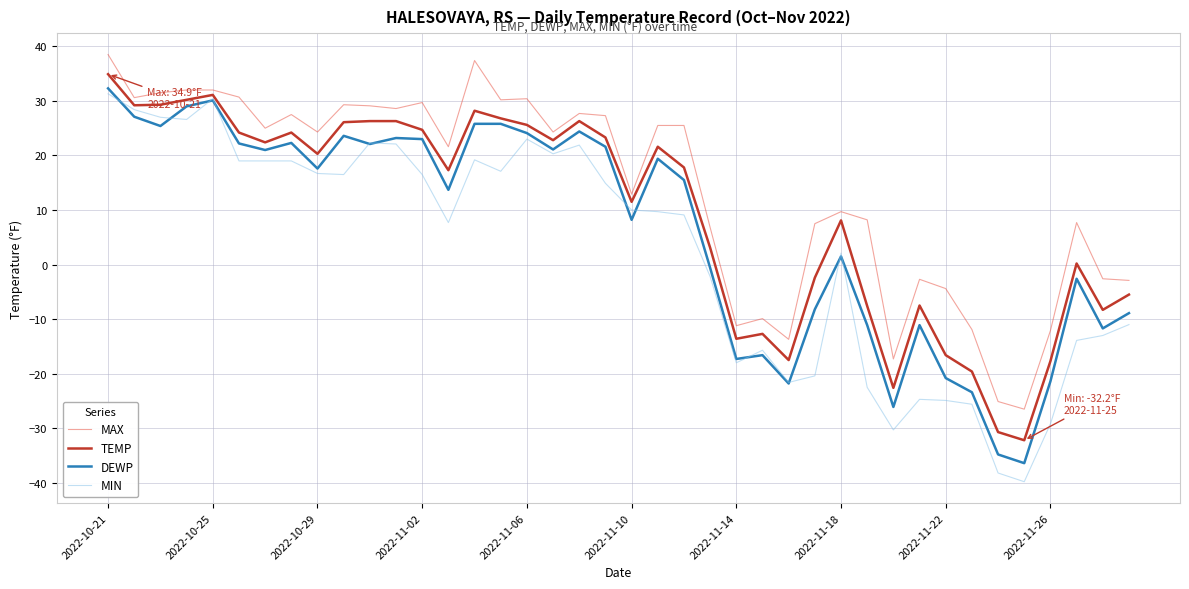

Does the chart display data point markers on the line(s)?

No